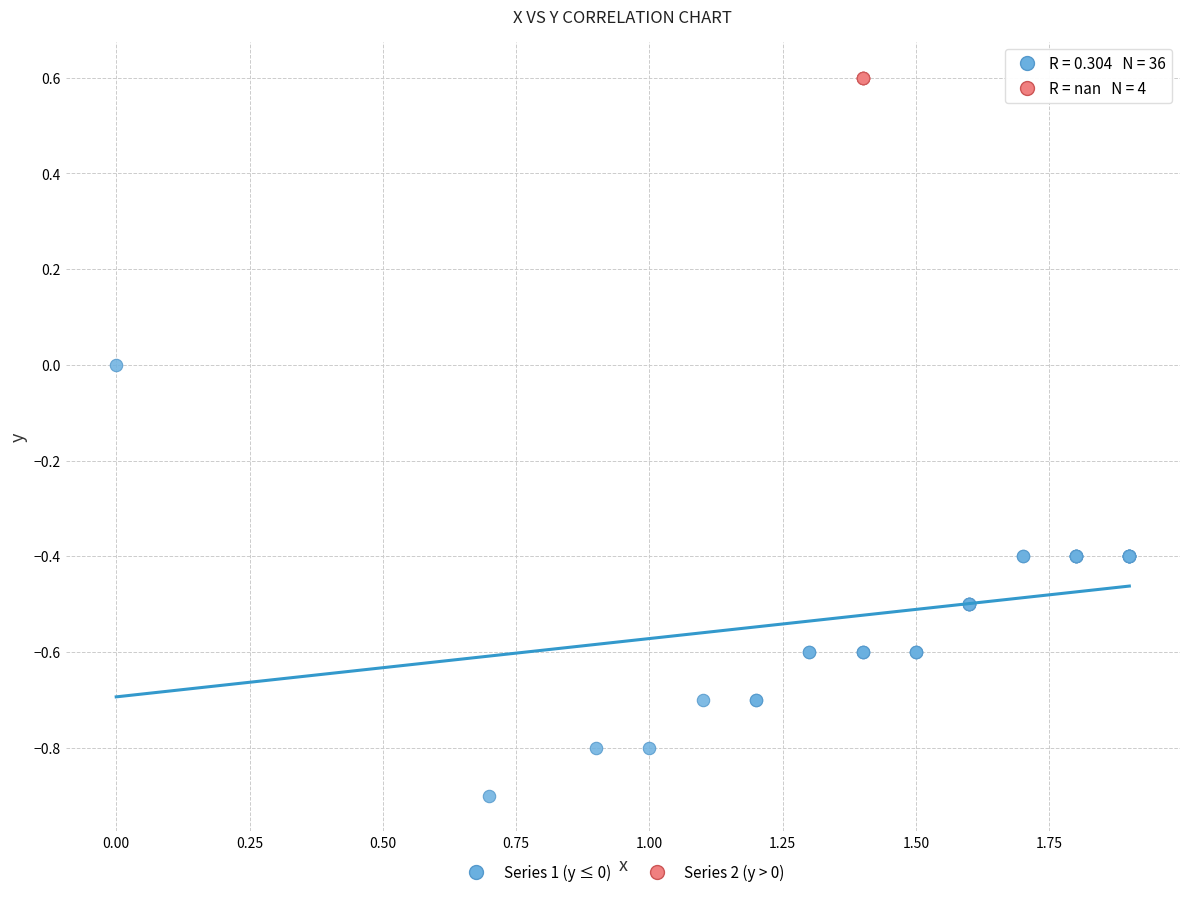

Which series reaches the minimum Y coordinate?

Series 1 (y ≤ 0)